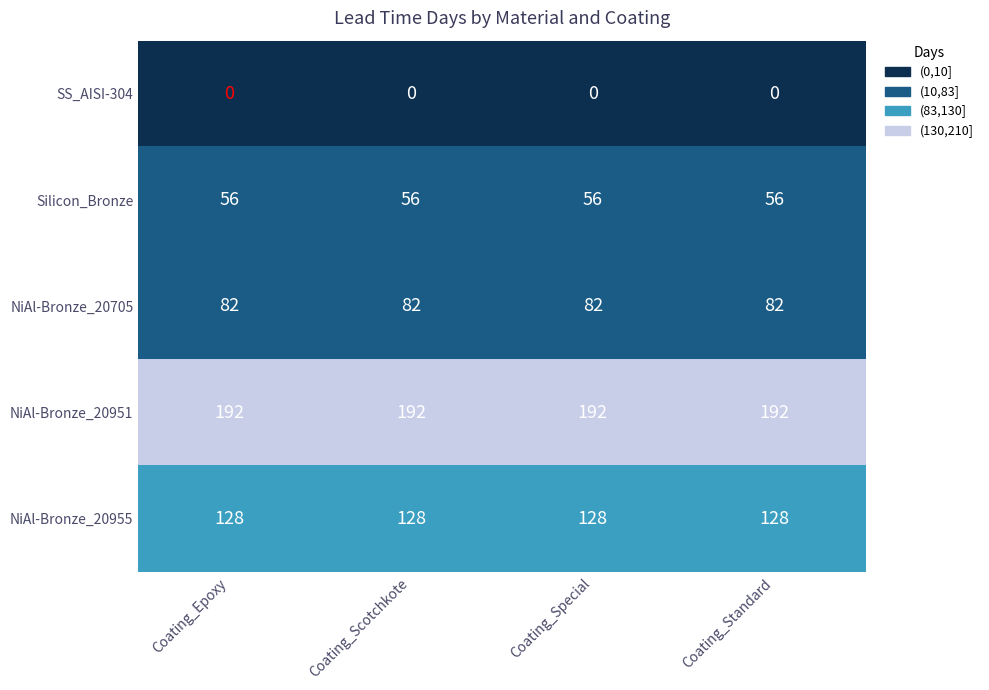

What is the spread (max minus min) of values at Coating_Special?

192